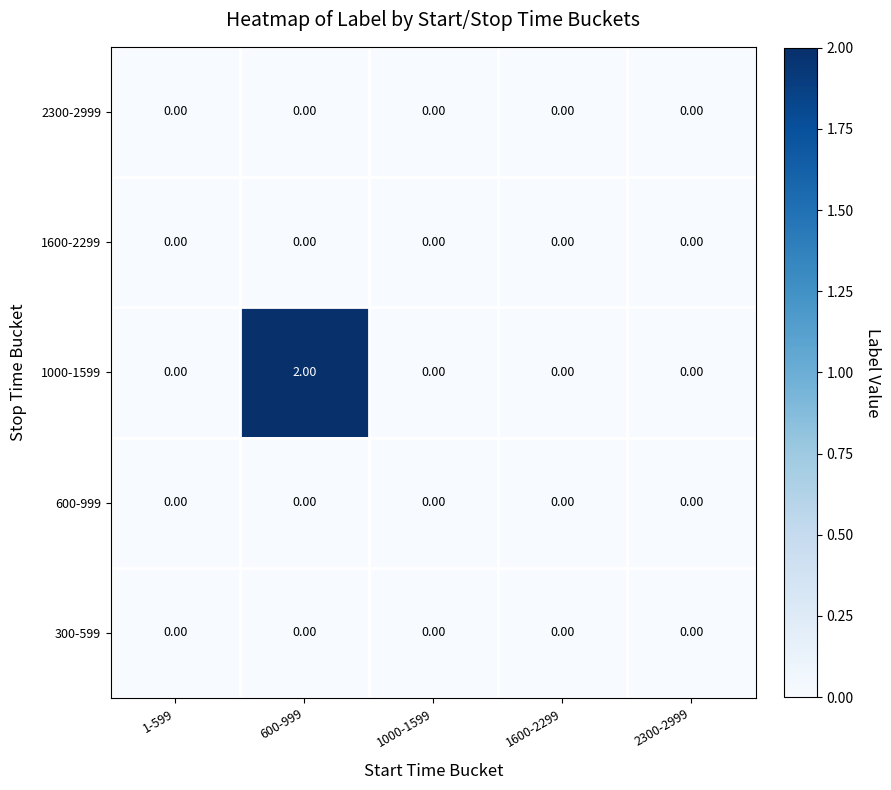

What is the total value across all series at 600-999?

2